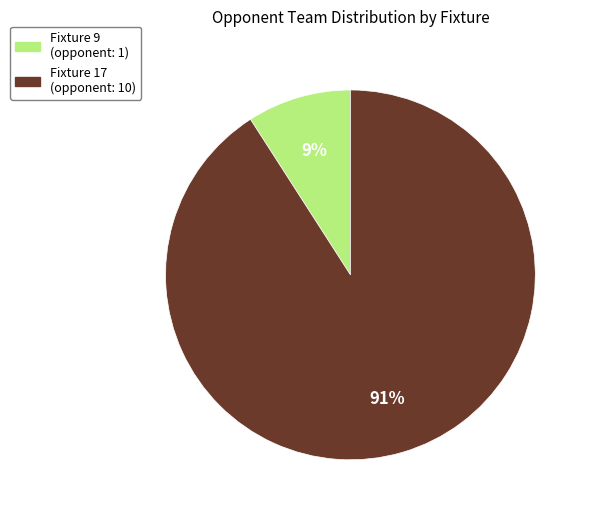

Count the number of slices in the pie.

2